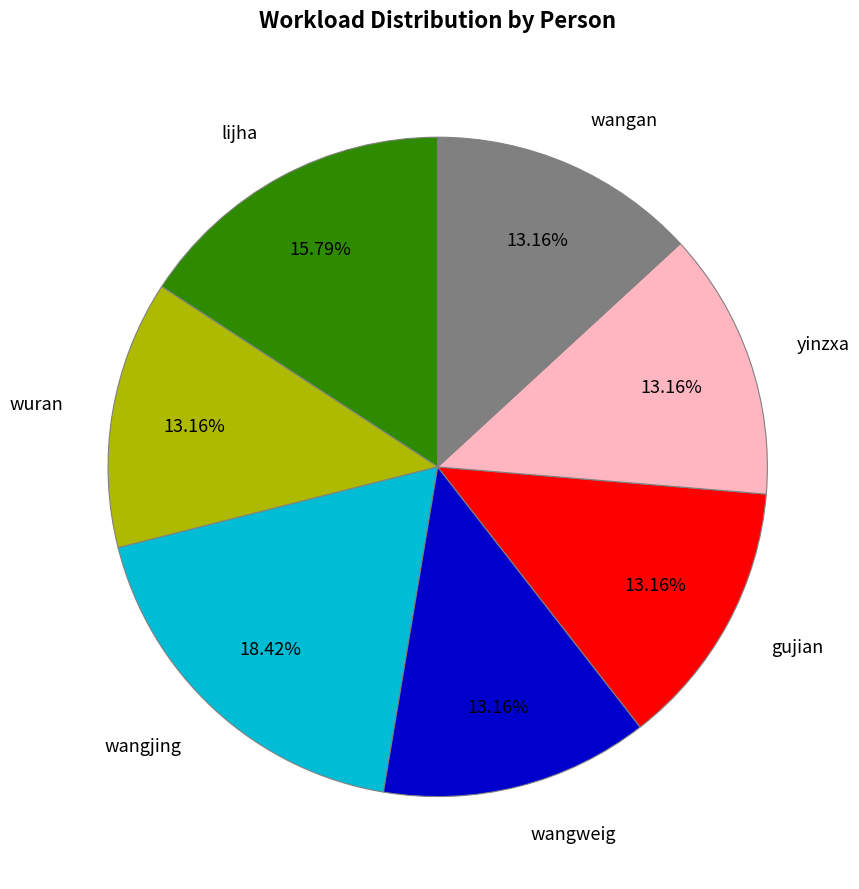

How many segments does this pie chart have?

7